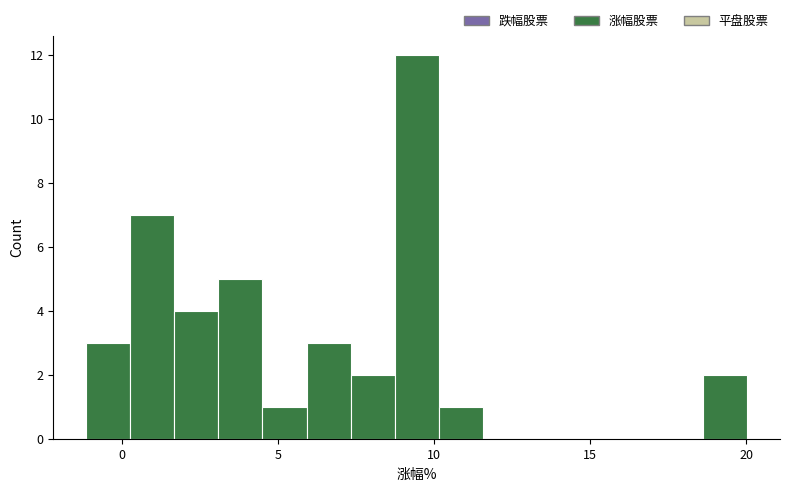

Around what value on the x-axis is the tallest bar? Give the approximate position of its centre, as read against the axis.

9.5